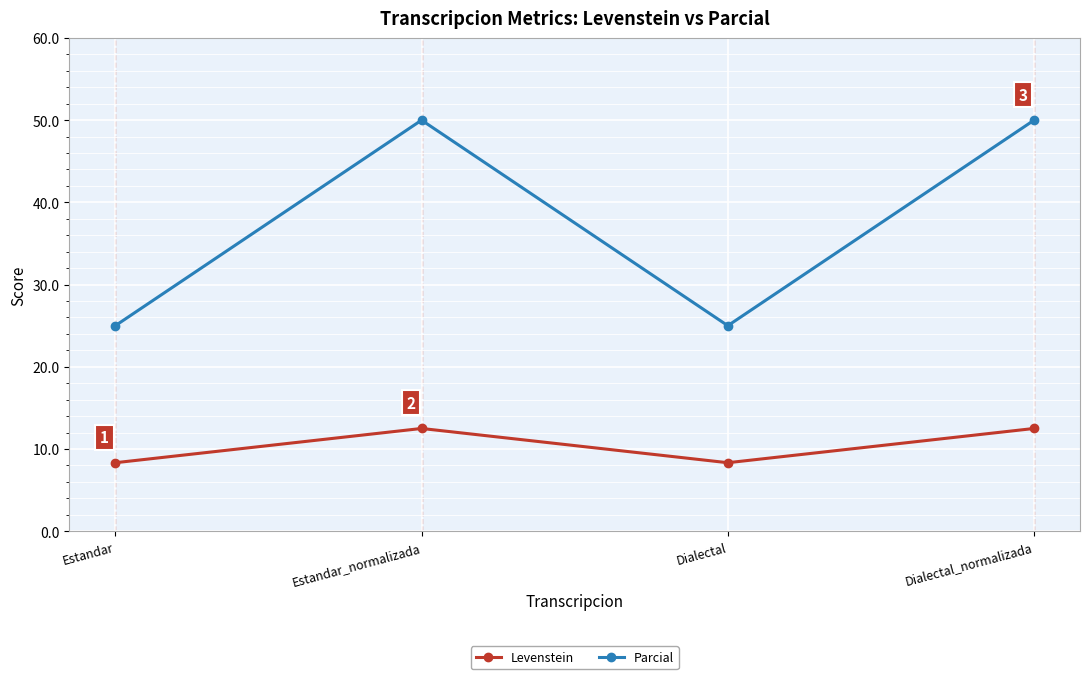

What is the difference between the highest and lowest values at Estandar?

16.7